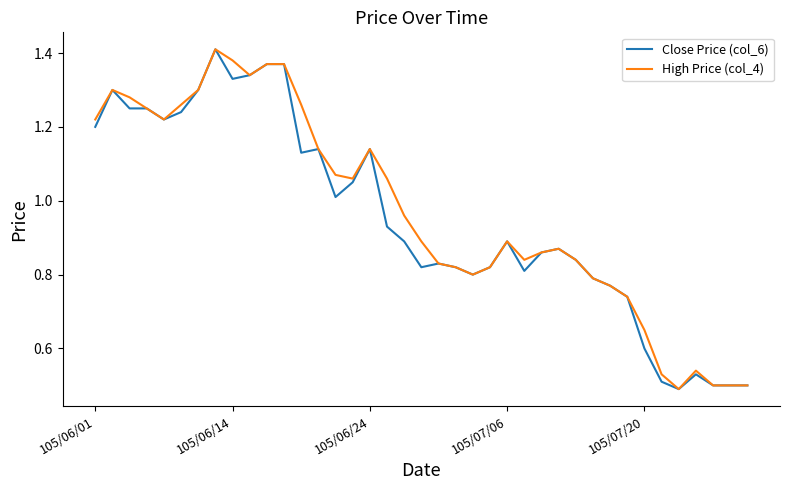

At 105/07/20, list the series in order from smallest to largest.

Close Price (col_6), High Price (col_4)